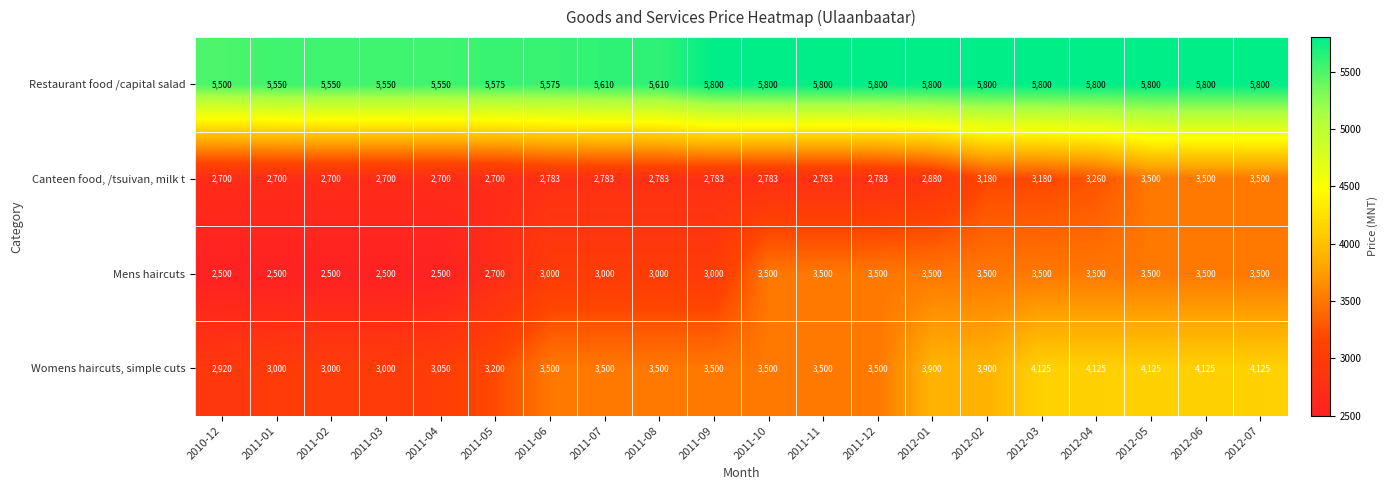

Is it true that Mens haircuts equals 2500 at 2011-04?

True